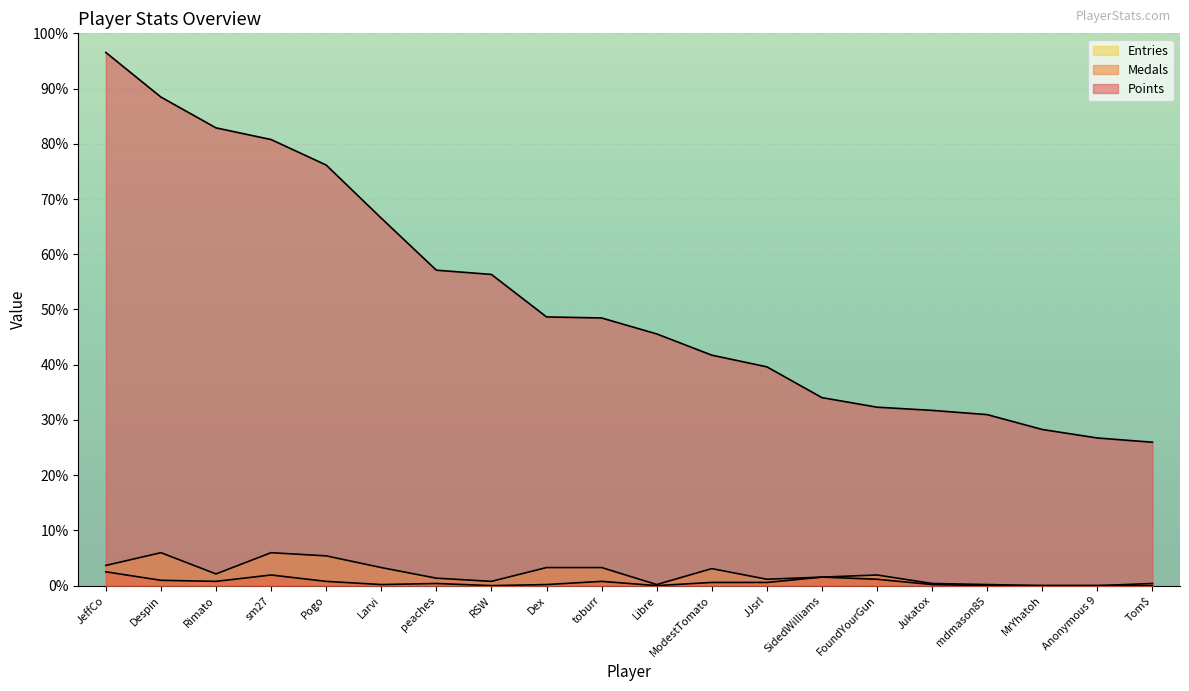

List the labels in order of Points value, smallest first.

Tom$, Anonymous 9, MrYhatoh, mdmason85, Jukatox, FoundYourGun, SidedWilliams, JJsrl, ModestTomato, Libre, toburr, Dex, RSW, peaches, Larvi, Pogo, sm27, Rimato, Despin, JeffCo